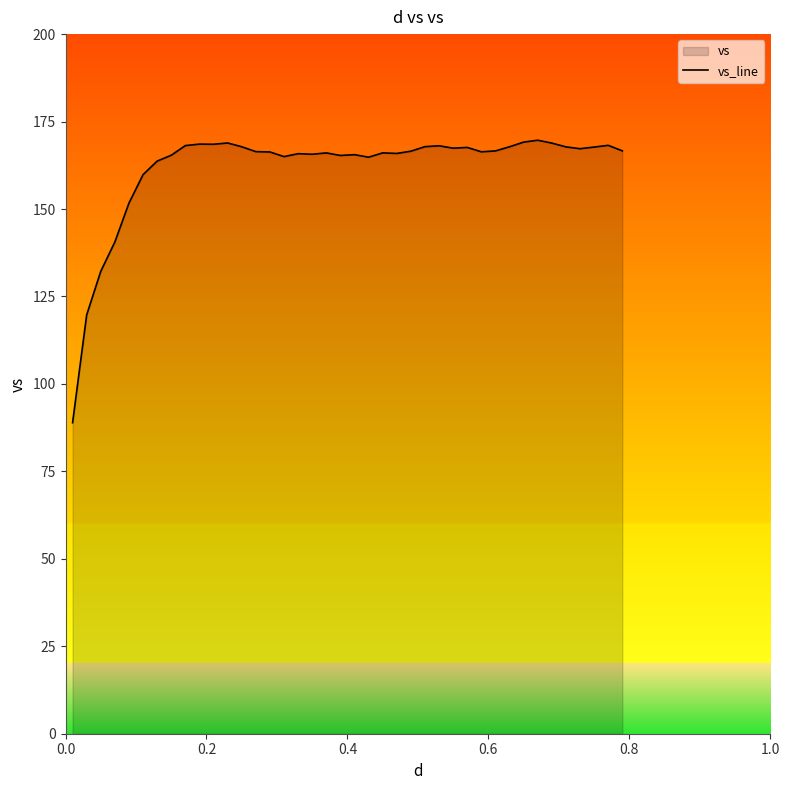

What is the minimum value shown in the chart?

88.9